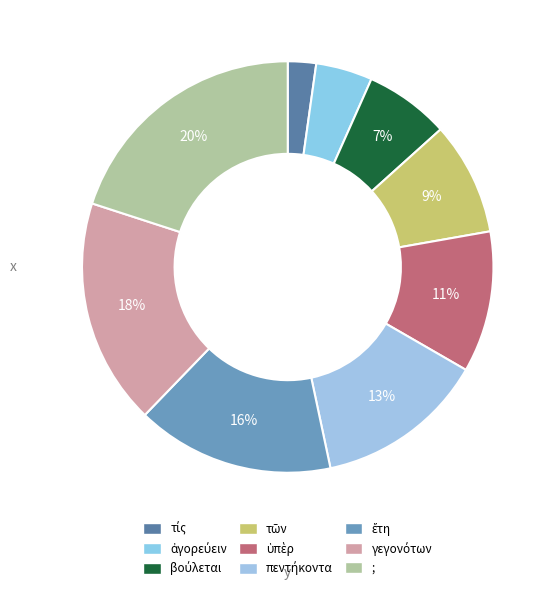

True or false: ἔτη accounts for 4% of the total.

False